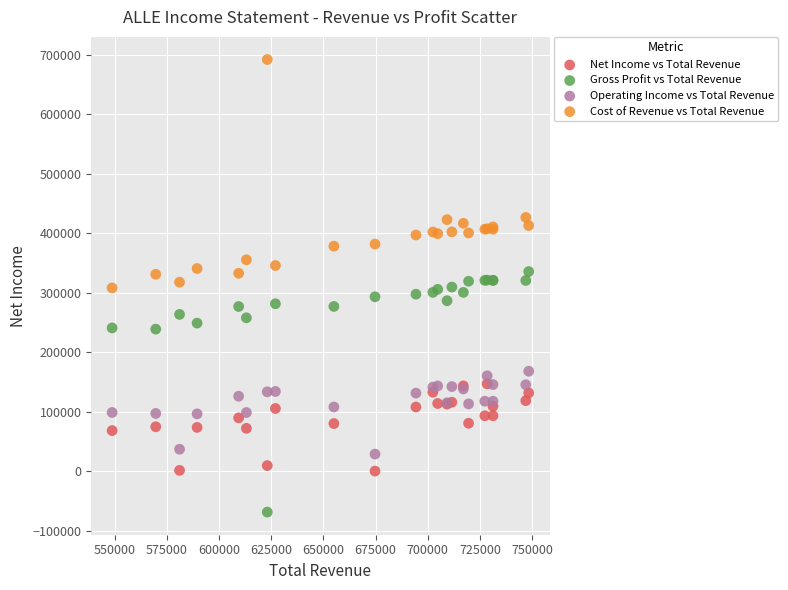

Which series reaches the maximum Y coordinate?

Cost of Revenue vs Total Revenue